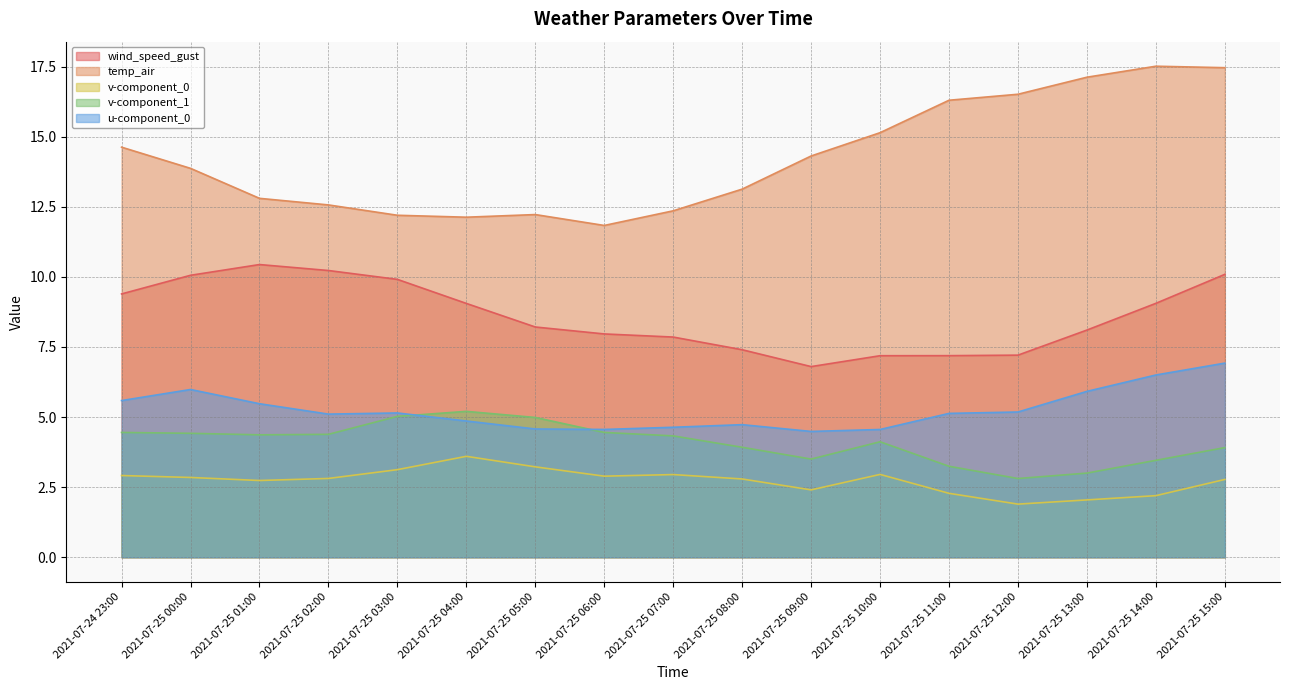

What is the smallest value displayed?

1.9